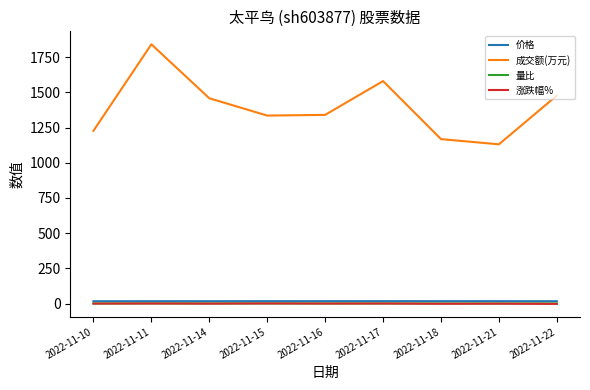

What is the difference between the highest and lowest values at 2022-11-11?

1840.1